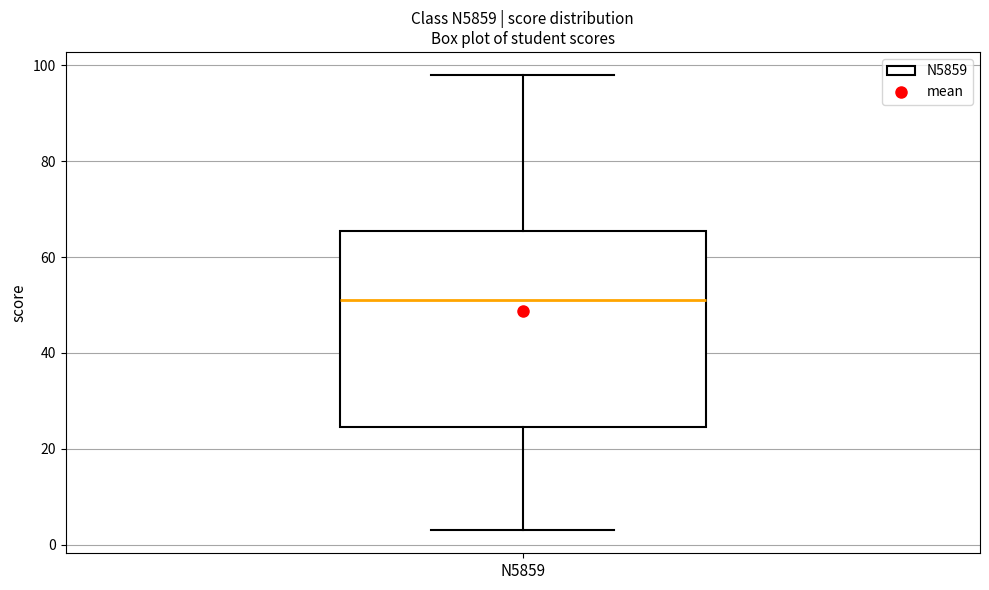

Transcribe this box plot: give where the median line is, the range the box spans, and where the two whiskers end, as read against the y-axis. The values are not printed on the chart, so give them approximately, as read against the axis.

median 52, box 24 to 66, whiskers 4 to 98